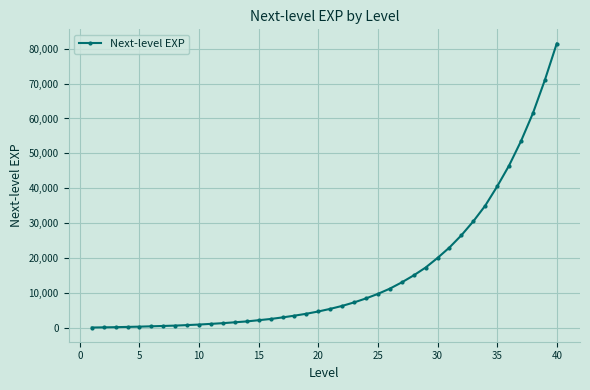

Is this an area chart (filled region under the line)?

No